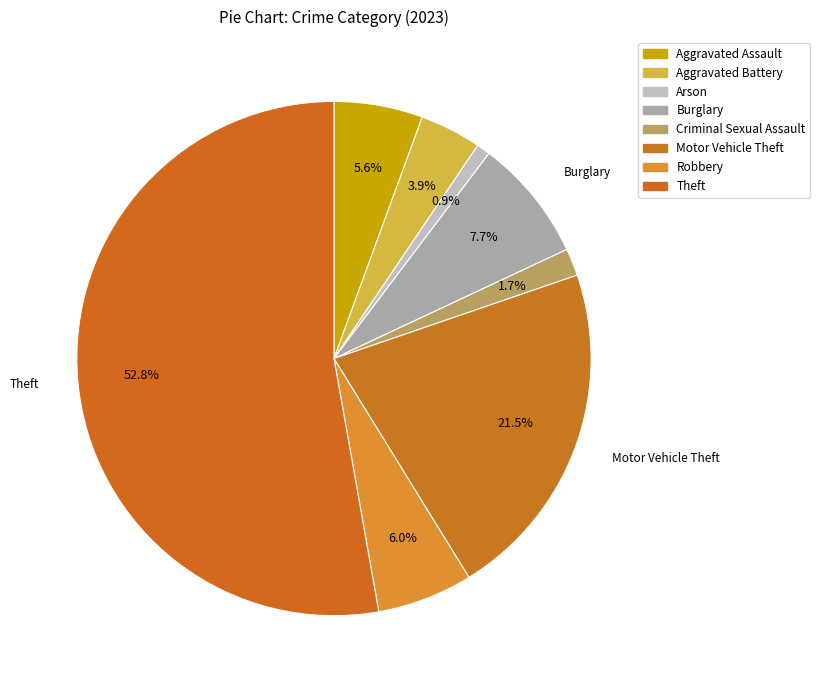

Rank the categories by value from highest to lowest.

Theft, Motor Vehicle Theft, Burglary, Robbery, Aggravated Assault, Aggravated Battery, Criminal Sexual Assault, Arson